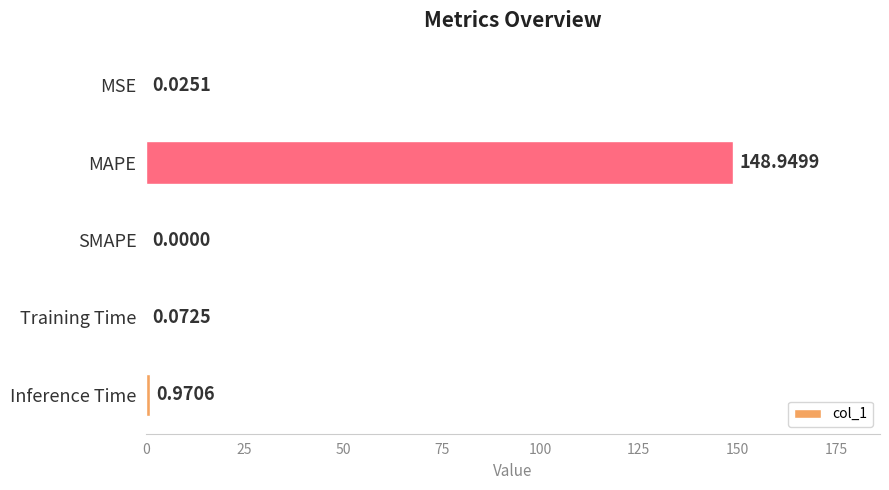

Does the chart contain stacked bars?

No